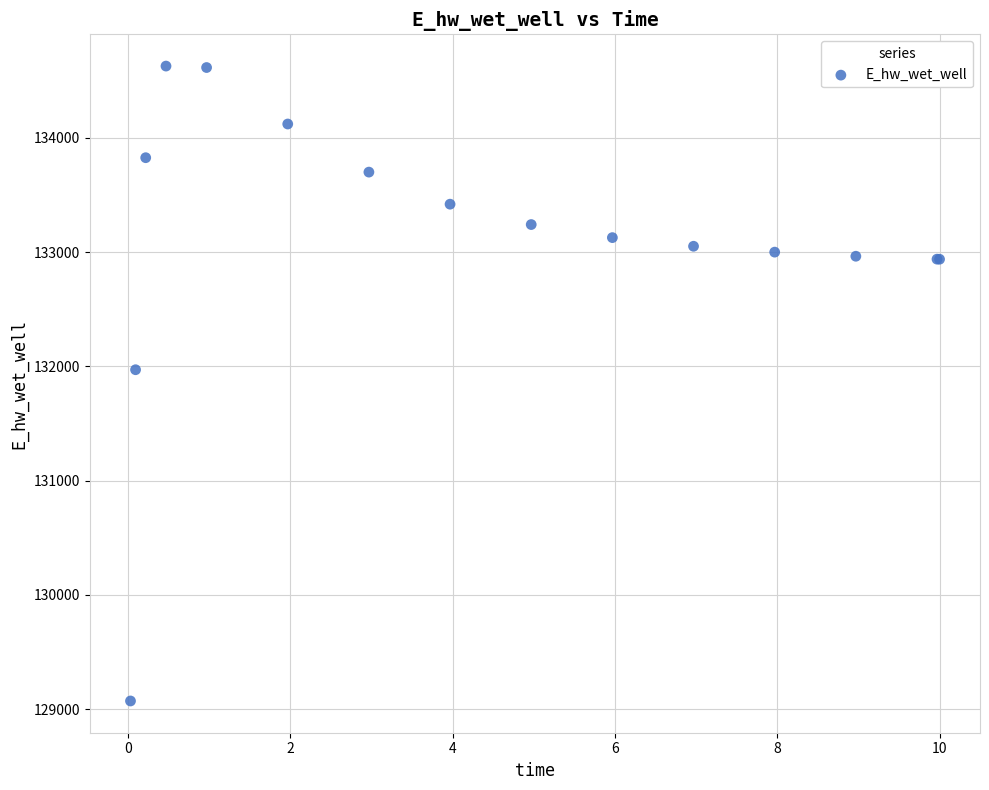

What Y value in the scatter plot is closest to 131849?

131970.1